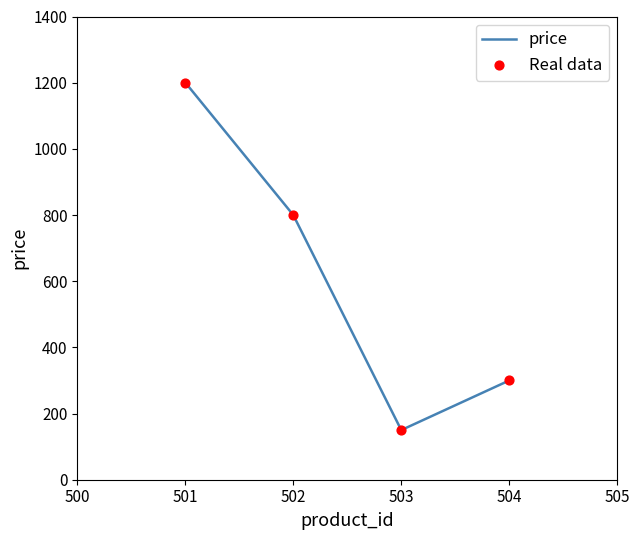

What is the change in value from 501 to 503?

-1050.5